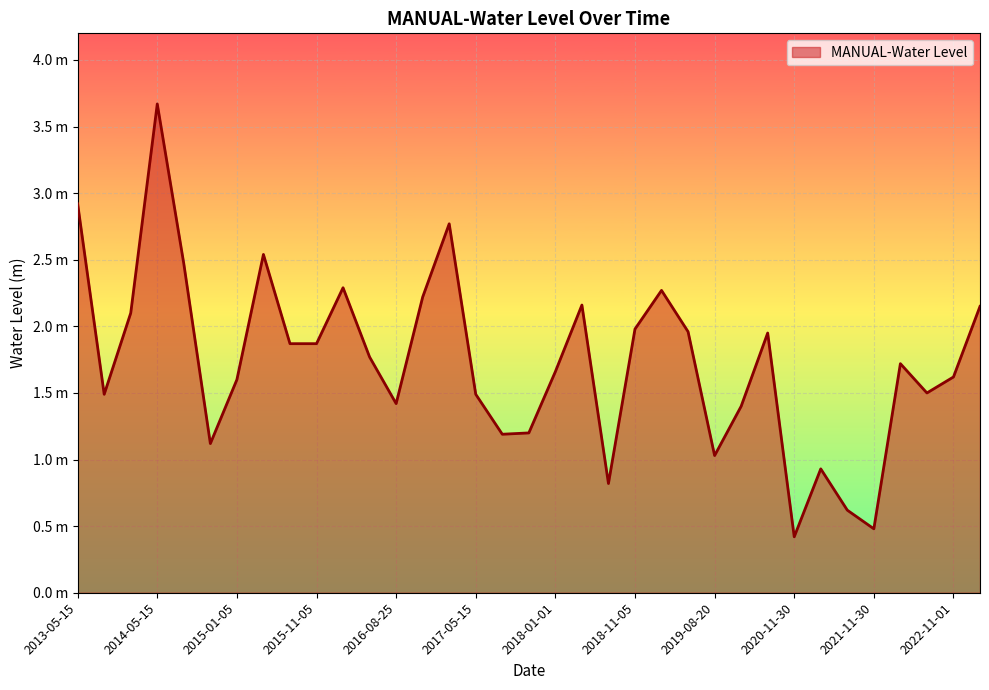

Which category has the lowest value across all series?

2020-11-30